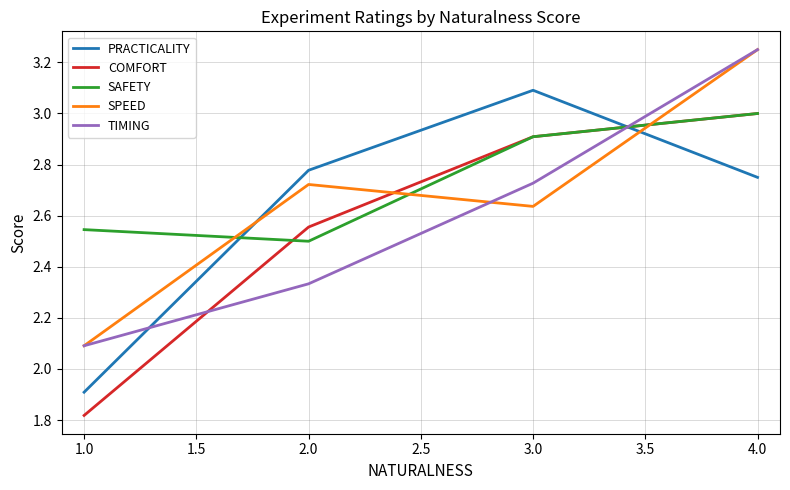

True or false: SPEED and SAFETY intersect in this chart.

True